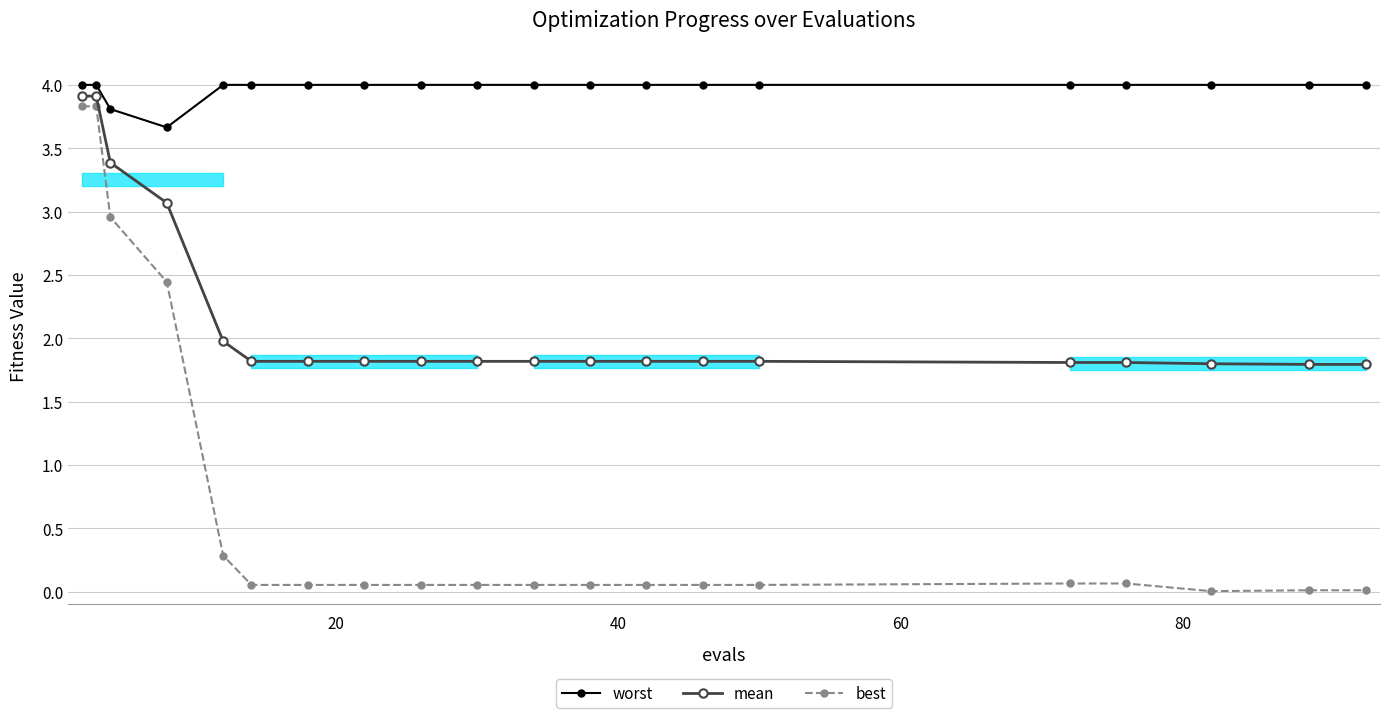

True or false: best and worst cross at least once.

False